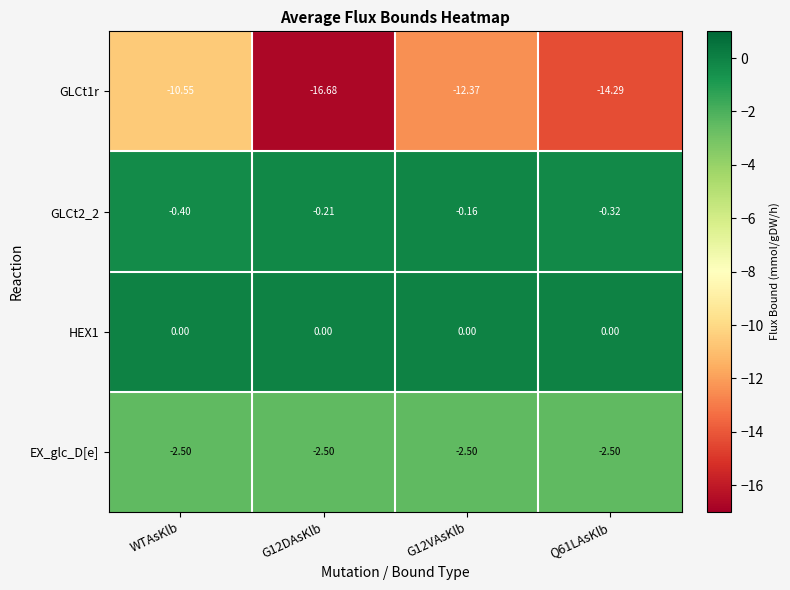

At which label does GLCt1r reach its peak?

WTAsKlb